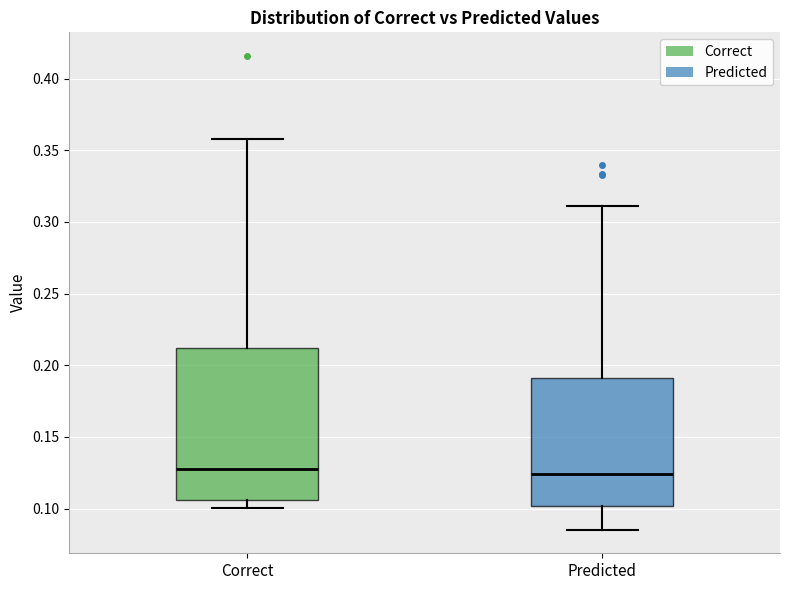

Reading left to right, read every box against the y-axis: the position of its median line, the range the box covers, and the ends of its whiskers. The values are not printed on the chart, so give them approximately, as read against the axis.

Correct: median 0.125, box 0.105 to 0.210, whiskers 0.100 to 0.360
Predicted: median 0.125, box 0.100 to 0.190, whiskers 0.085 to 0.310